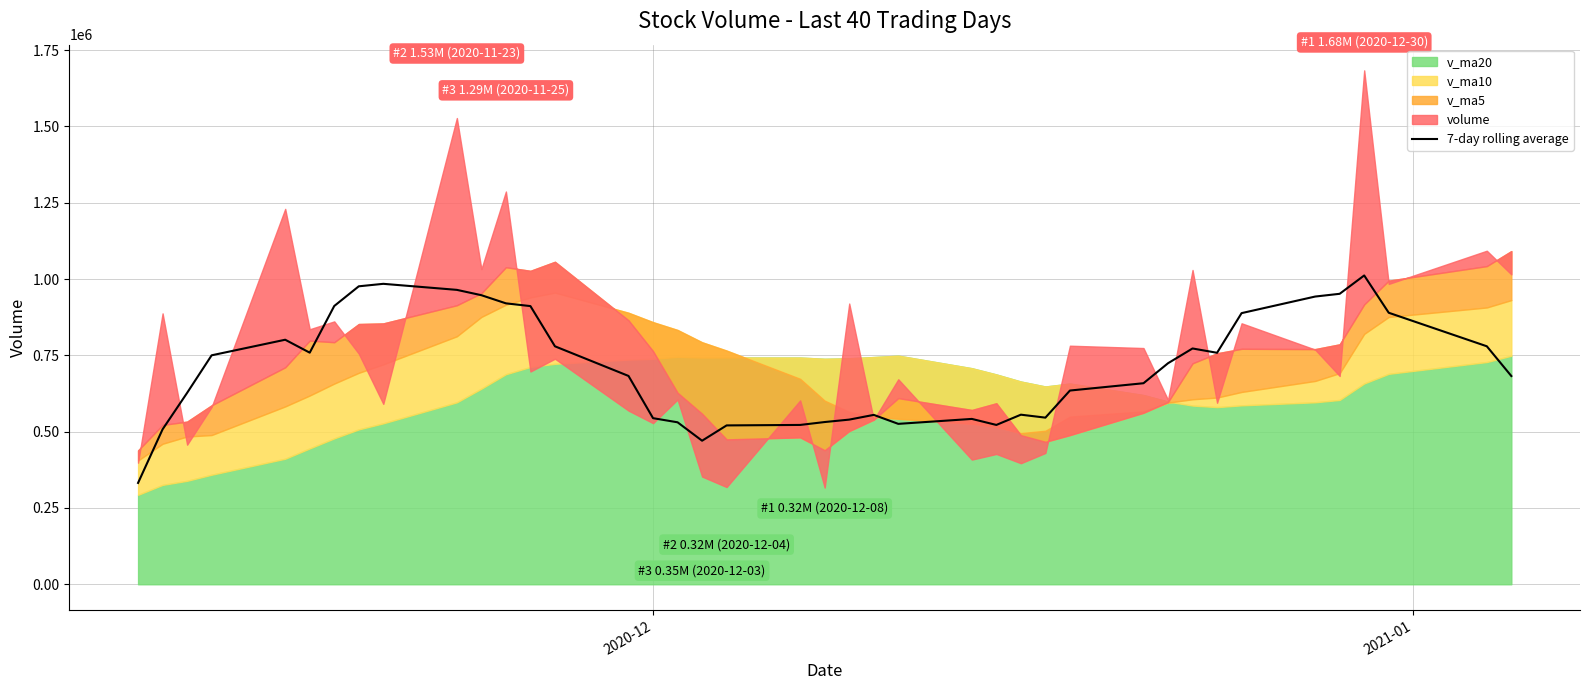

What is the highest value of the 7-day rolling average series?

1011847.1